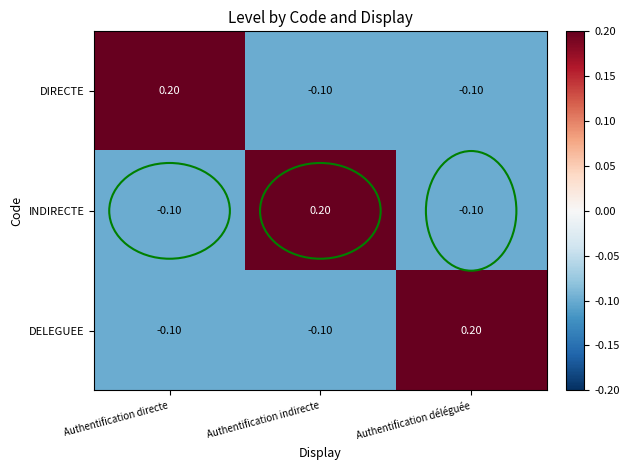

What is the difference between the highest and lowest values at Authentification directe?

0.3